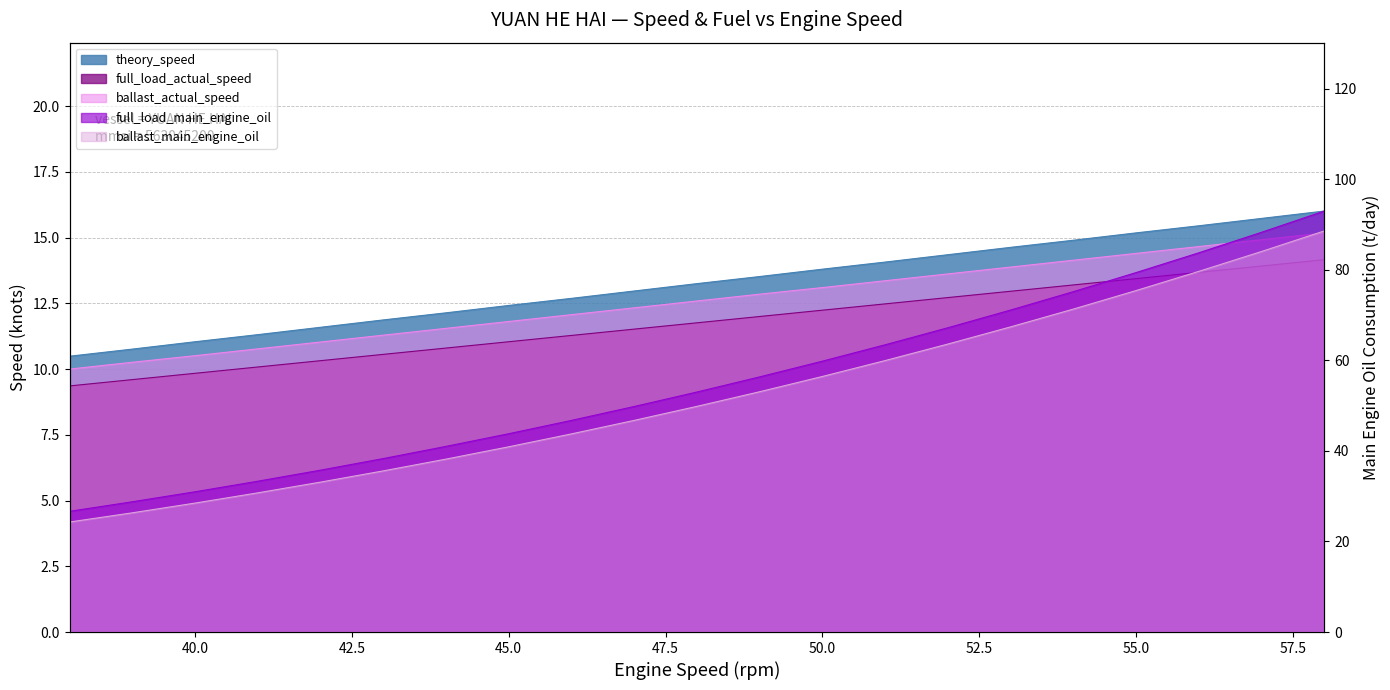

How many lines are shown in the chart?

5